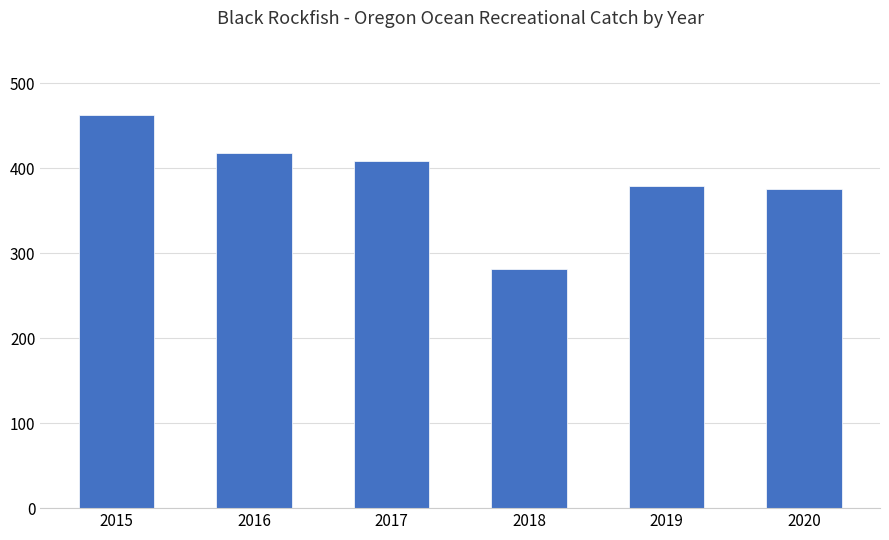

How many data points are less than 408?

3